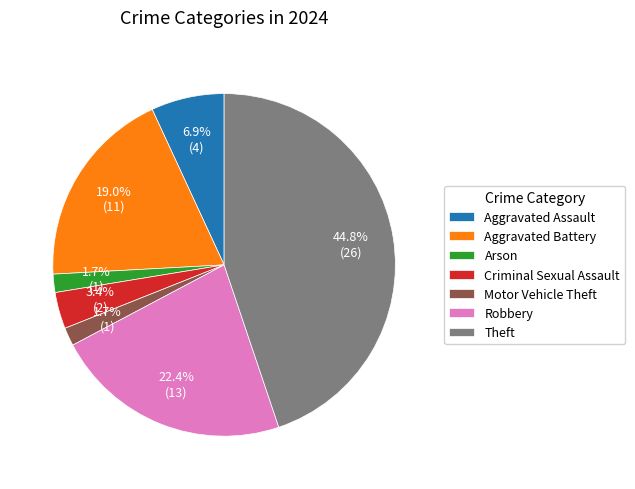

How many slices are in this pie chart?

7